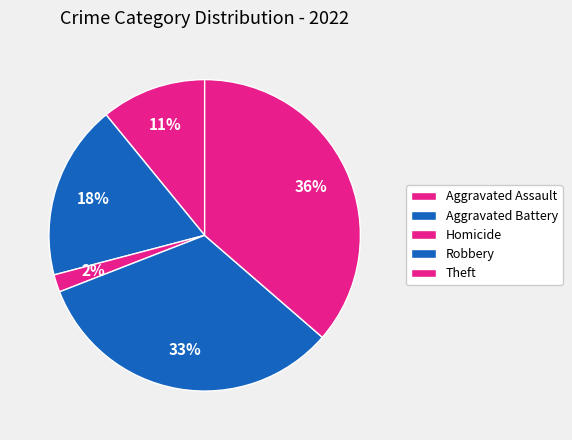

What percentage do Aggravated Battery and Aggravated Assault together represent?

29.1%